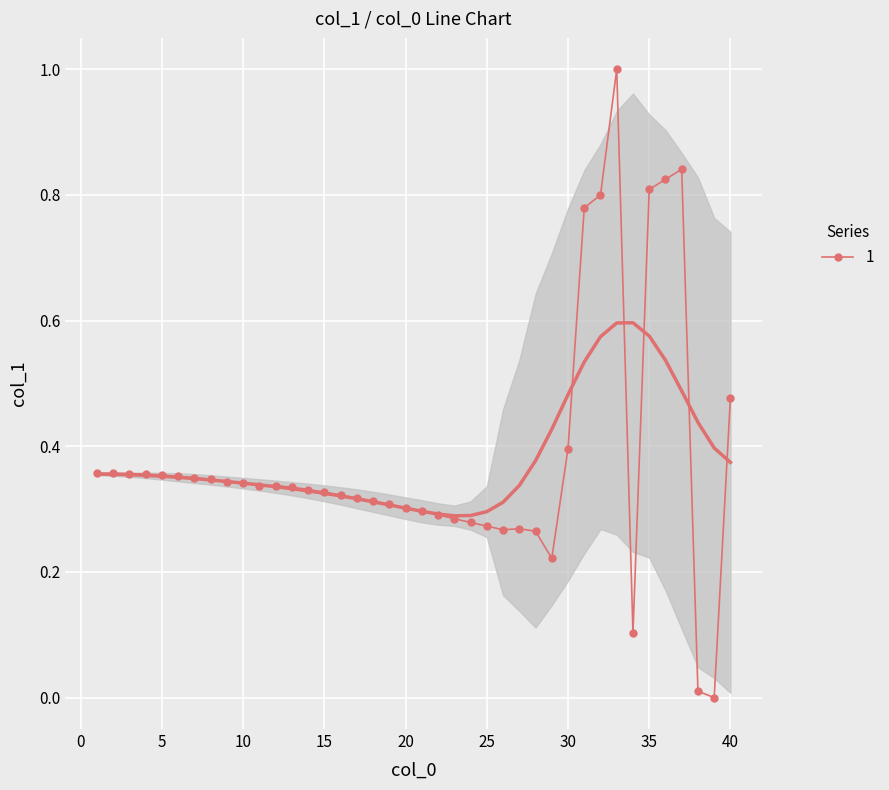

True or false: 1 has more than 1 interior local peaks.

True